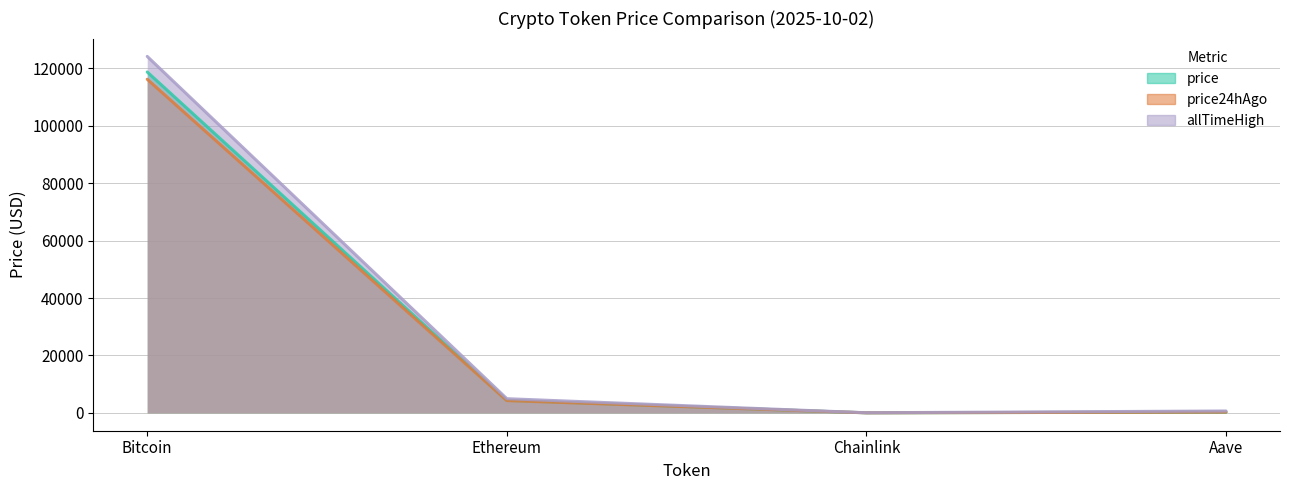

Reading left to right, transcribe all the data shown in this chart.

price: Bitcoin=118708.0	Ethereum=4392.4	Chainlink=22.6	Aave=286.0
price24hAgo: Bitcoin=116176.0	Ethereum=4283.7	Chainlink=22.2	Aave=285.2
allTimeHigh: Bitcoin=124128.0	Ethereum=4946.1	Chainlink=52.7	Aave=661.7